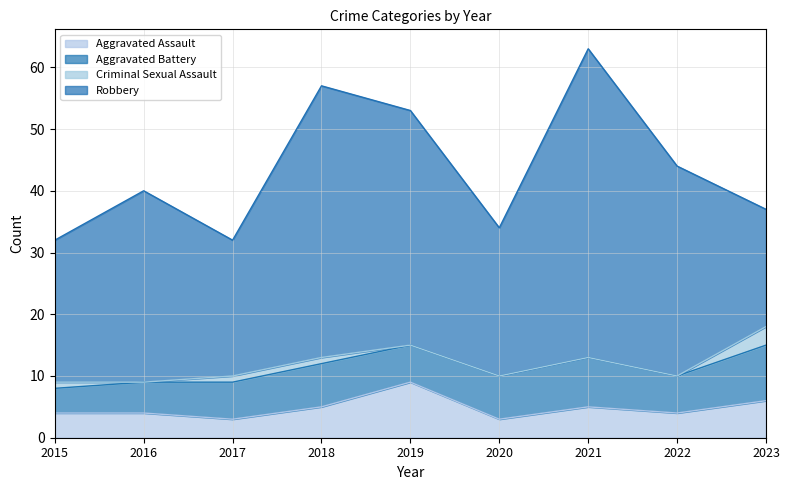

True or false: Aggravated Assault and Robbery intersect in this chart.

False